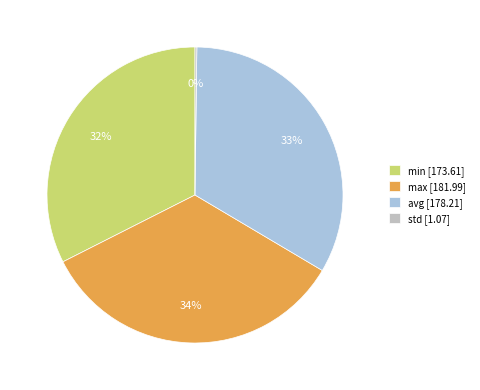

Does avg [178.21] account for over 50% of the chart?

No